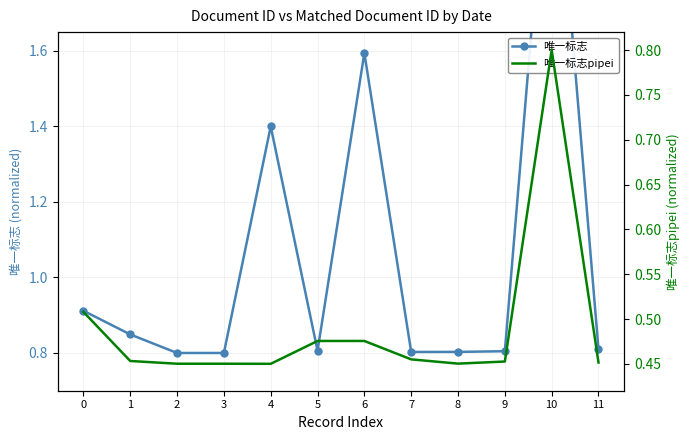

At how many categories does at least one series exceed 1?

3